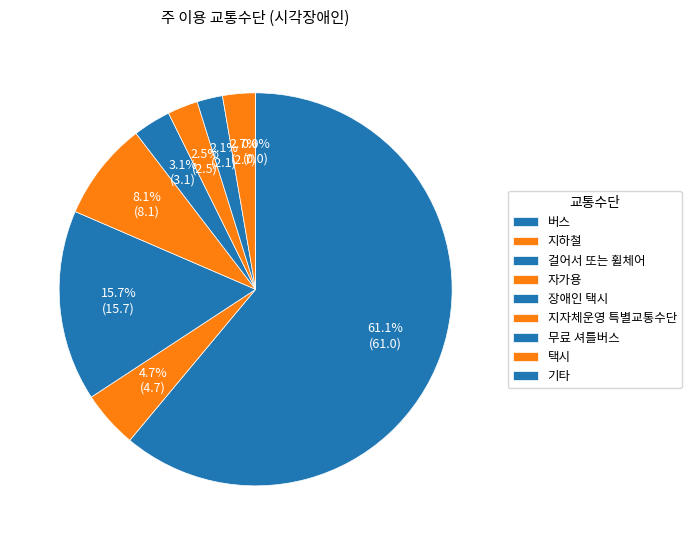

Is there any slice that represents more than half of the pie?

Yes